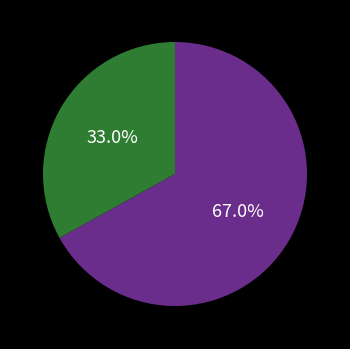

Does any single category account for the majority?

Yes